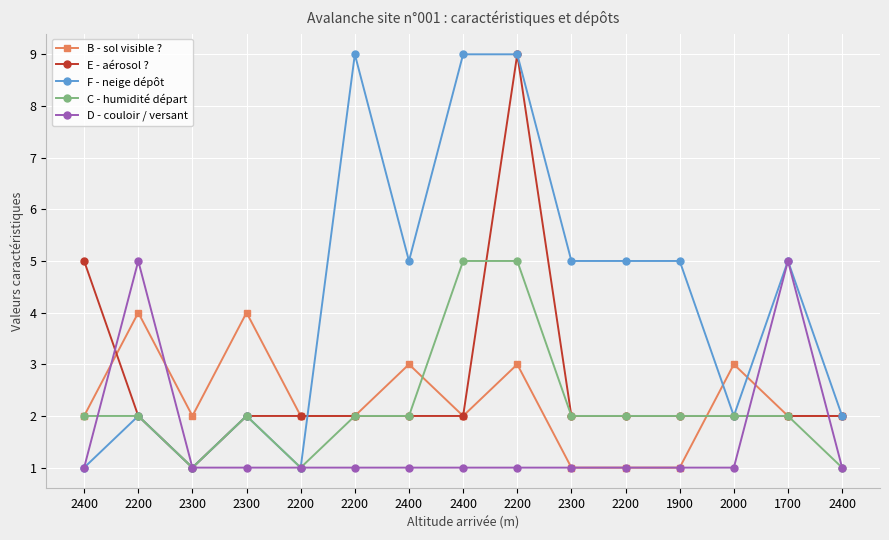

True or false: E - aérosol ? and D - couloir / versant intersect in this chart.

True